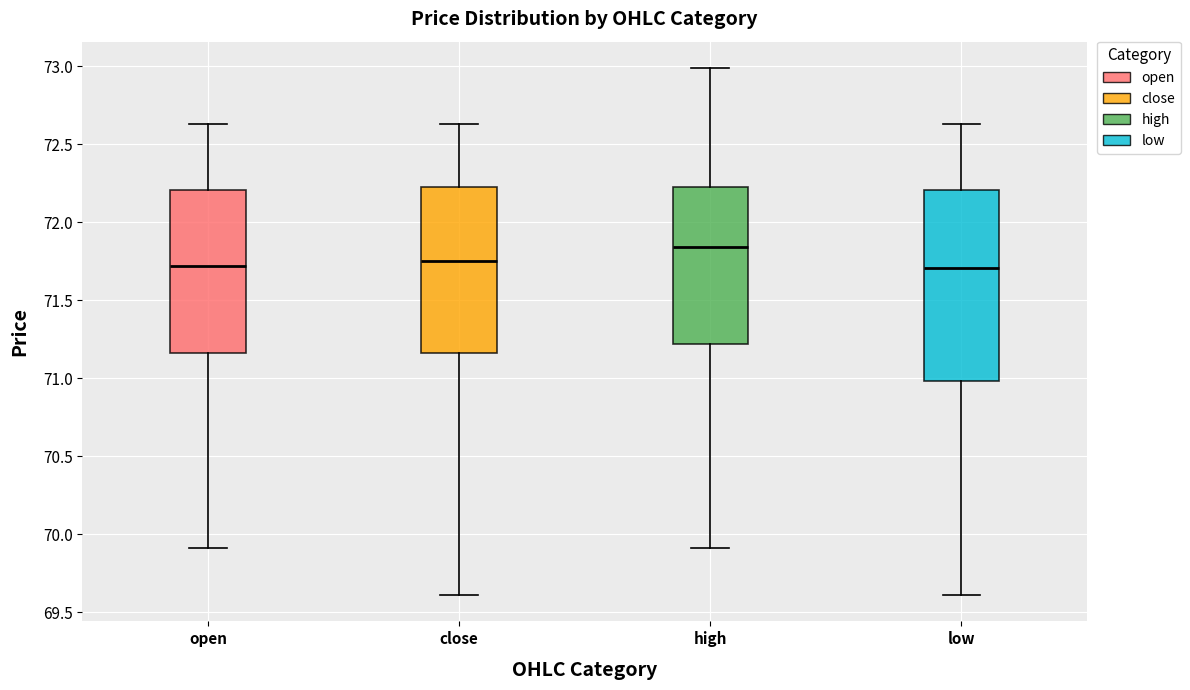

Reading left to right, transcribe this box plot: for each box, give where its median line is, the range the box spans, and where its two whiskers end, as read against the y-axis. The values are not printed on the chart, so give them approximately, as read against the axis.

open: median 71.70, box 71.15 to 72.20, whiskers 69.90 to 72.65
close: median 71.75, box 71.15 to 72.25, whiskers 69.60 to 72.65
high: median 71.85, box 71.20 to 72.25, whiskers 69.90 to 73.00
low: median 71.70, box 71.00 to 72.20, whiskers 69.60 to 72.65